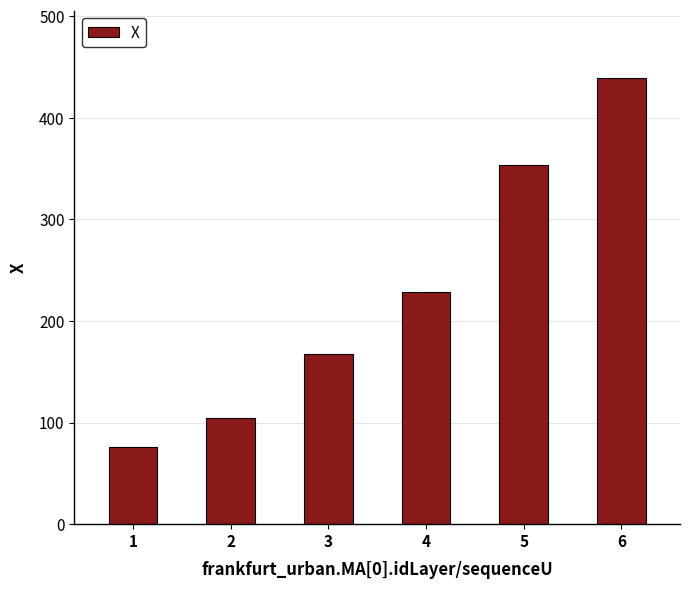

Reading right to left, what are all the values shown in this chart?

6=439.4	5=353.1	4=228.6	3=167.1	2=104.9	1=75.9